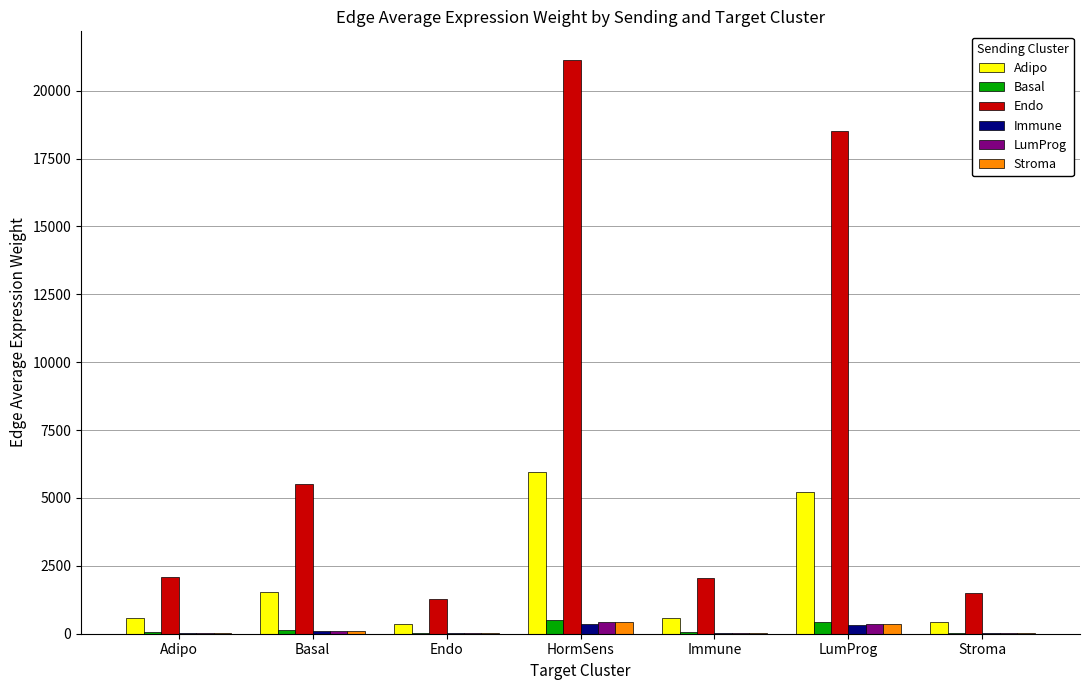

Are the bars horizontal?

No